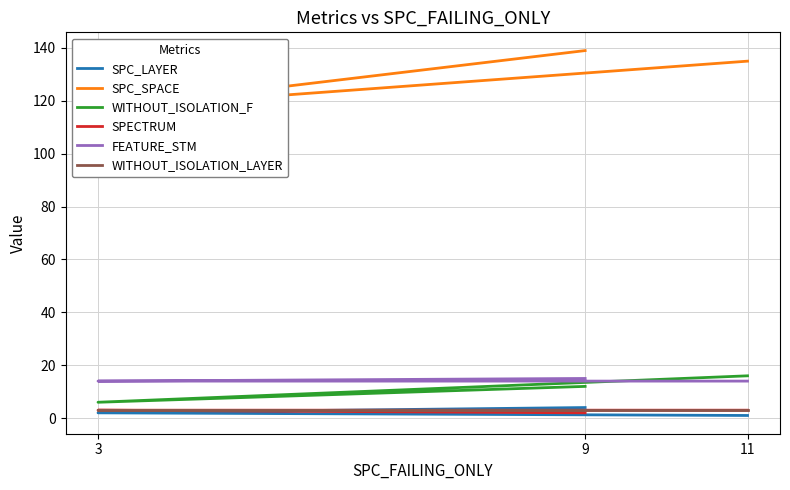

What is the value of the WITHOUT_ISOLATION_LAYER point at the 2nd from the left?

3